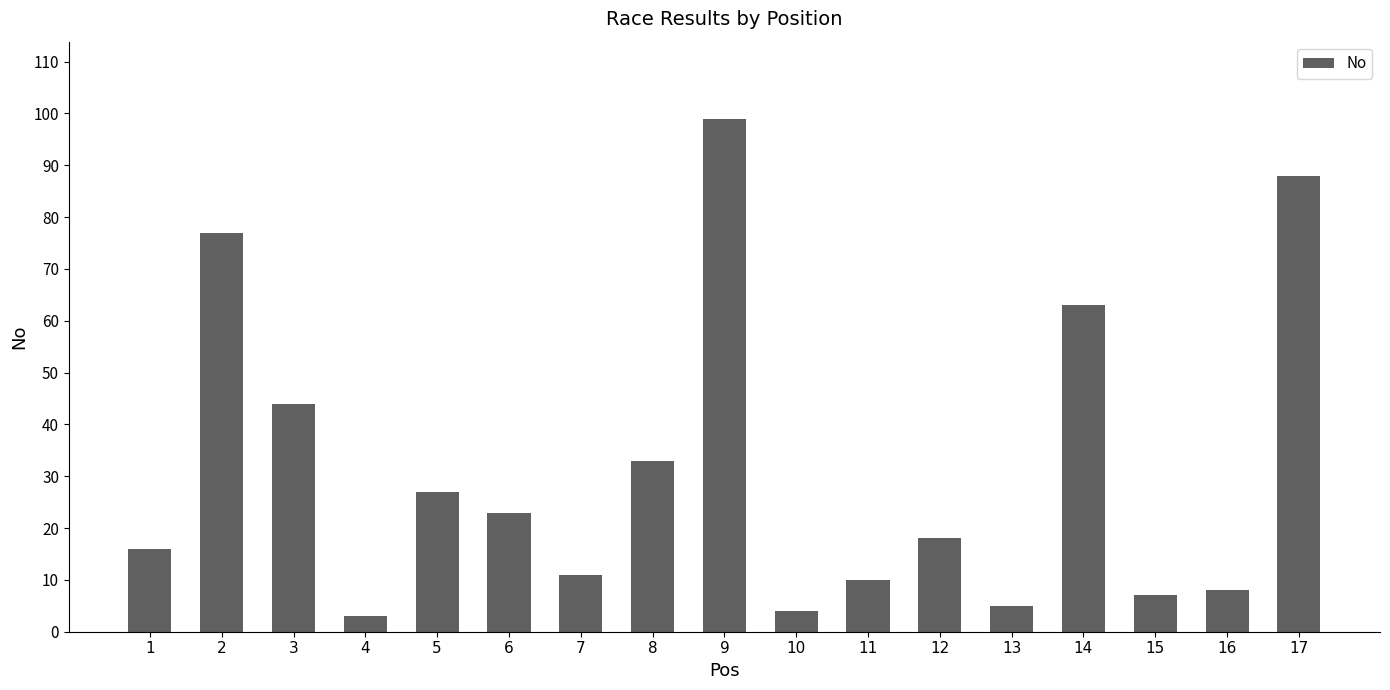

What is the sum of all values?

536